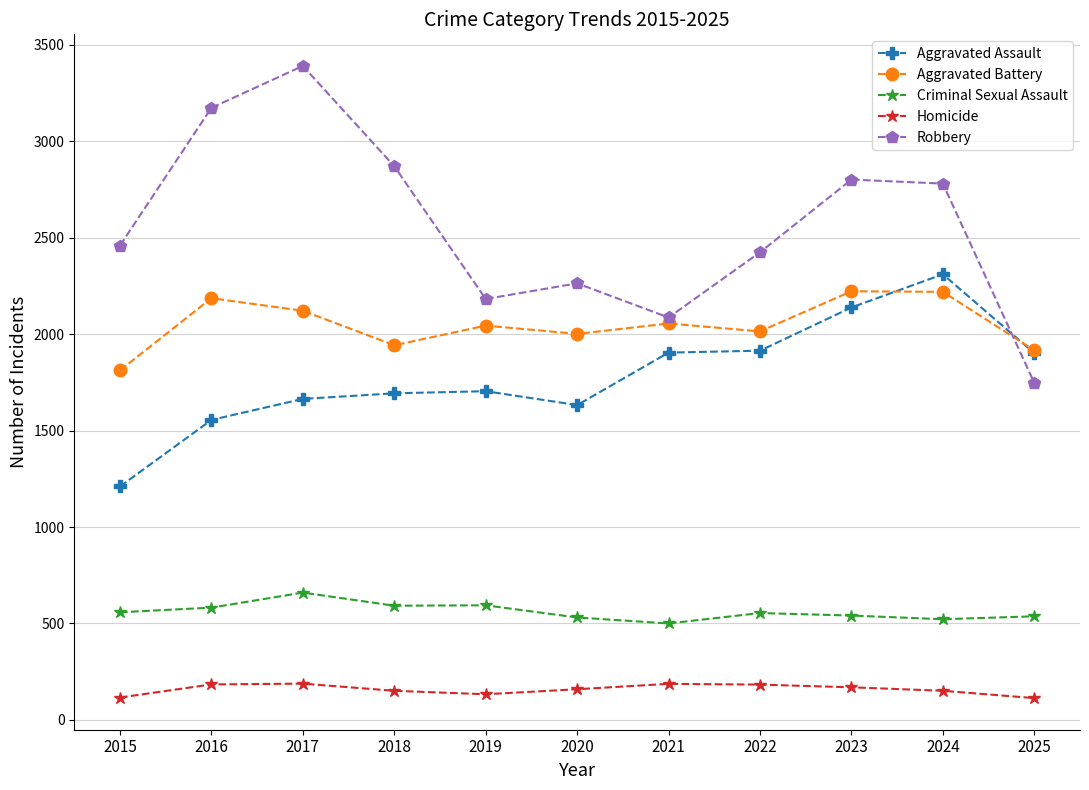

At how many categories does at least one series exceed 961?

11